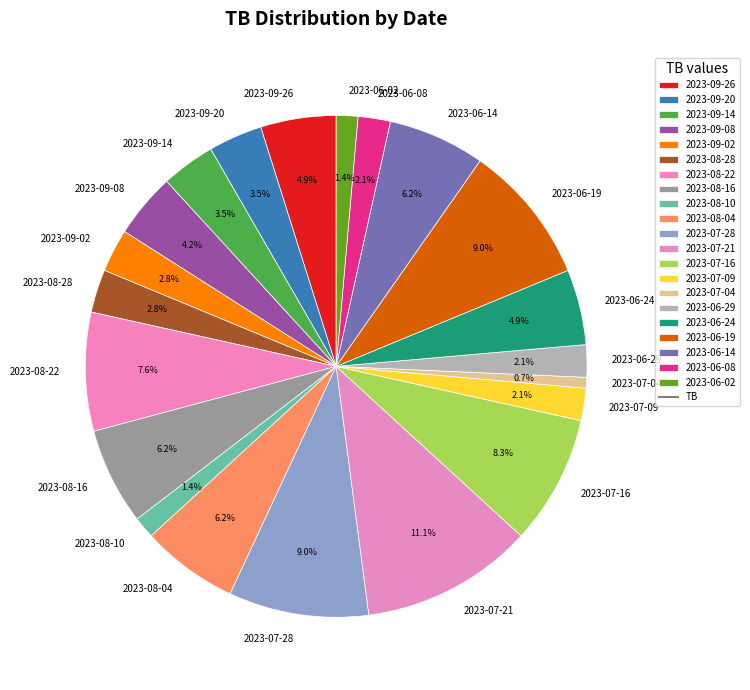

To the nearest percent, what is the average slice percentage?

5%